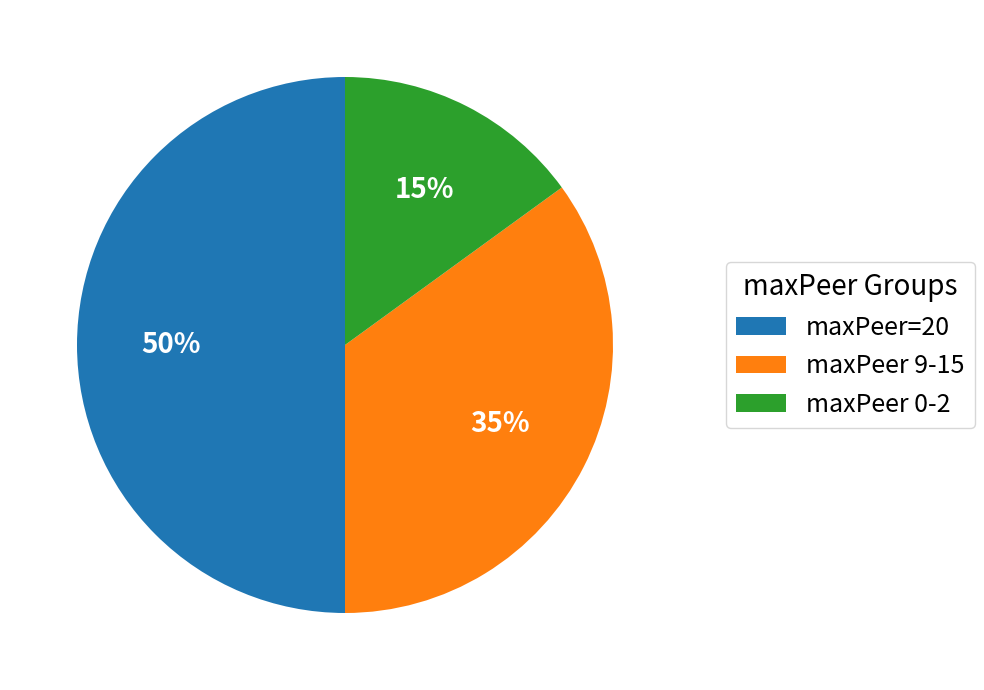

Count the number of slices in the pie.

3